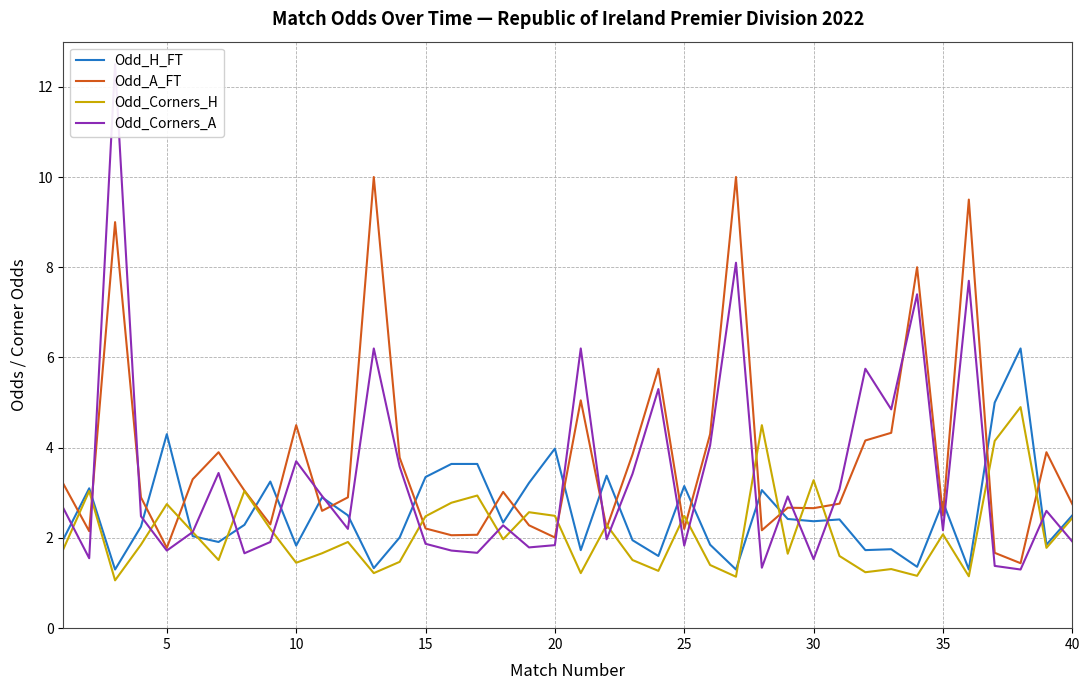

What is the highest value of the Odd_A_FT series?

10.0